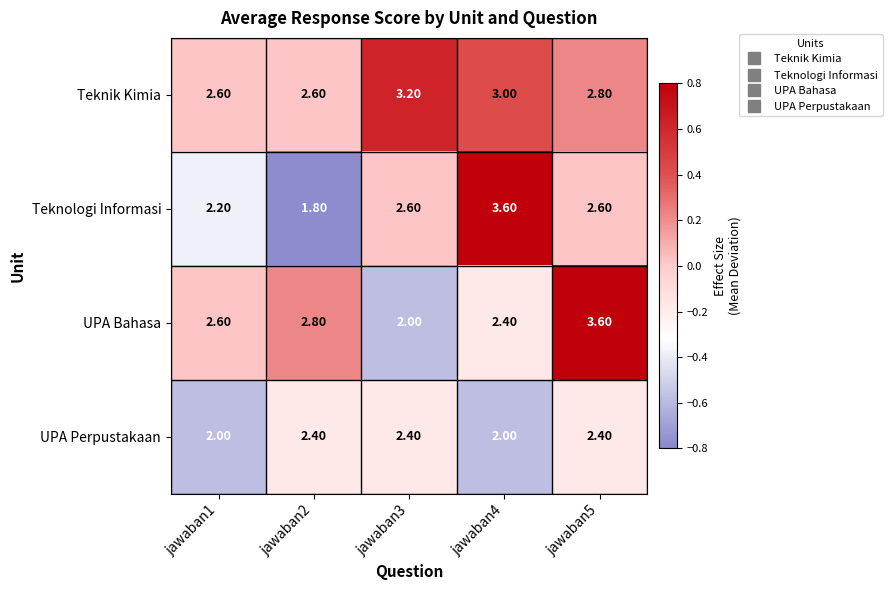

Rank the series at jawaban5 from highest to lowest value.

UPA Bahasa, Teknik Kimia, Teknologi Informasi, UPA Perpustakaan